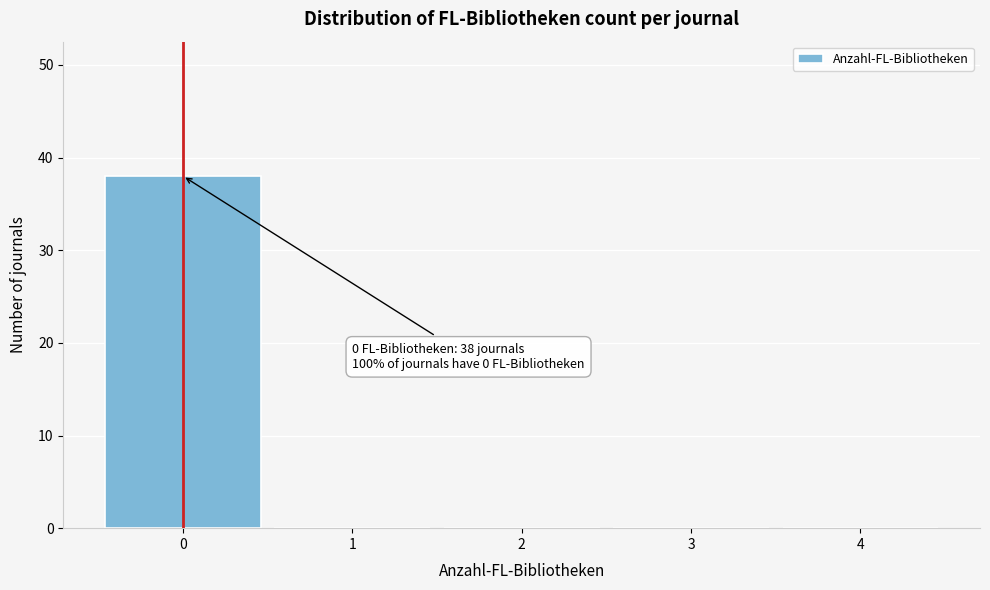

Reading right to left, what are all the values shown in this chart?

4=0	3=0	2=0	1=0	0=38